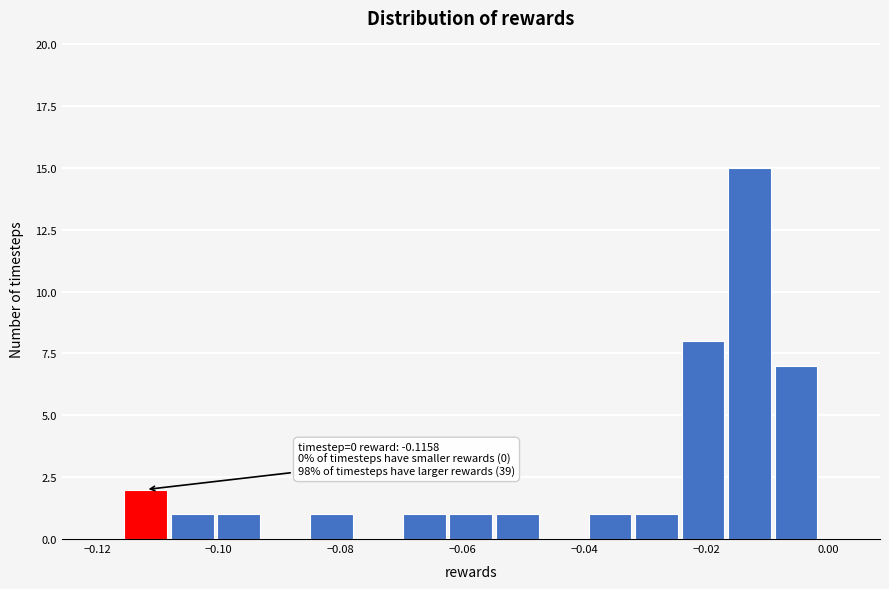

Read against the x-axis, roughly where is the centre of the tallest bar?

-0.012